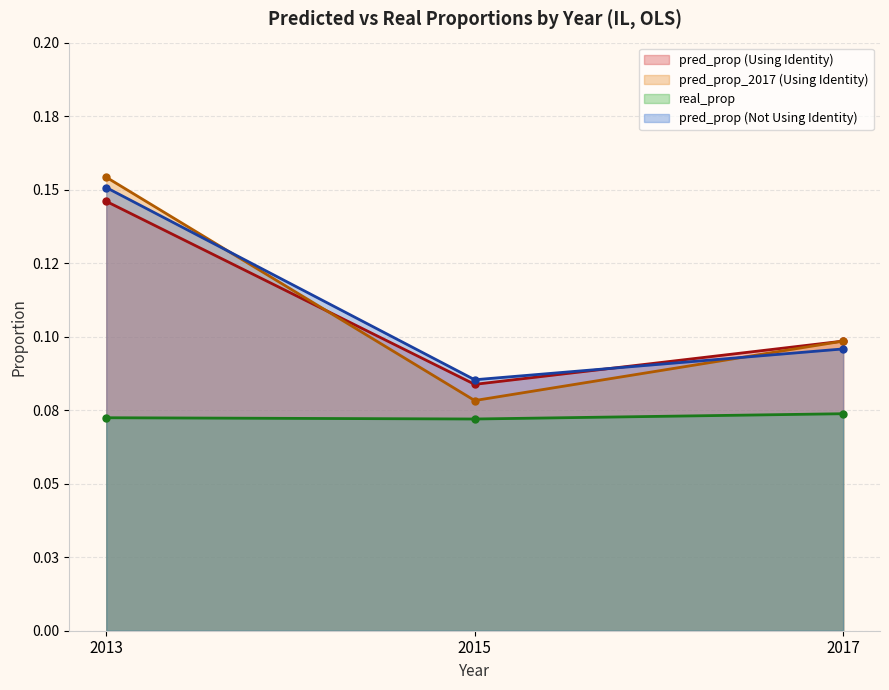

What are all the series names shown in the legend?

pred_prop (Using Identity), pred_prop_2017 (Using Identity), real_prop, pred_prop (Not Using Identity)